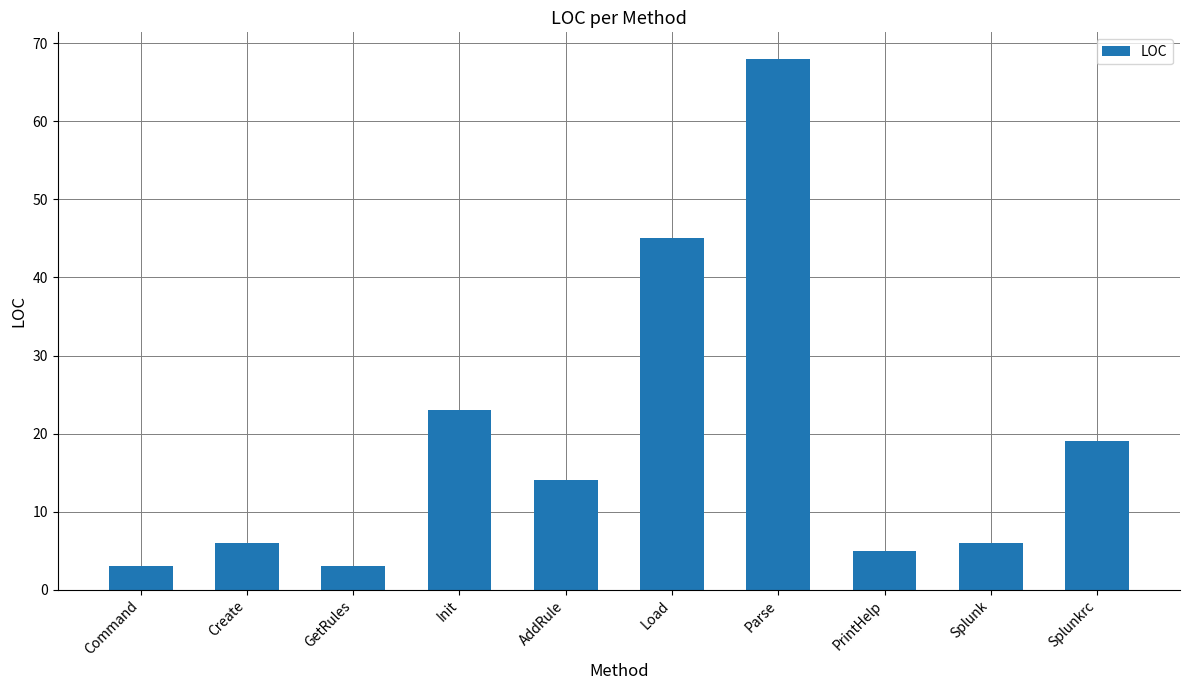

True or false: the data shows 45 at Load.

True